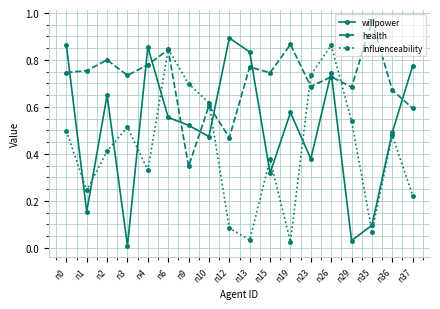

What is the sum of all health values?

12.8